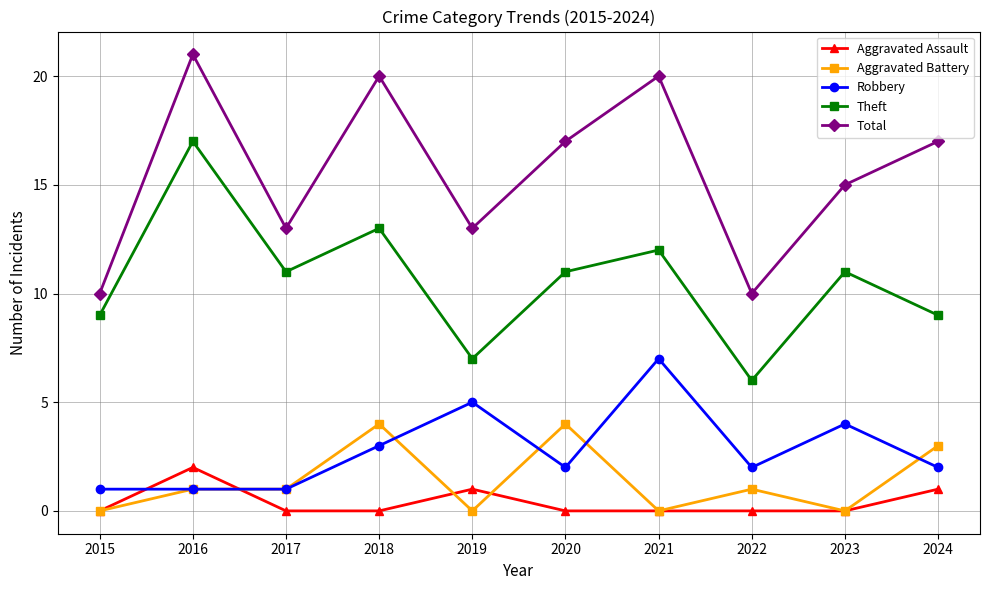

What is the difference between the highest and lowest values at 2018?

20